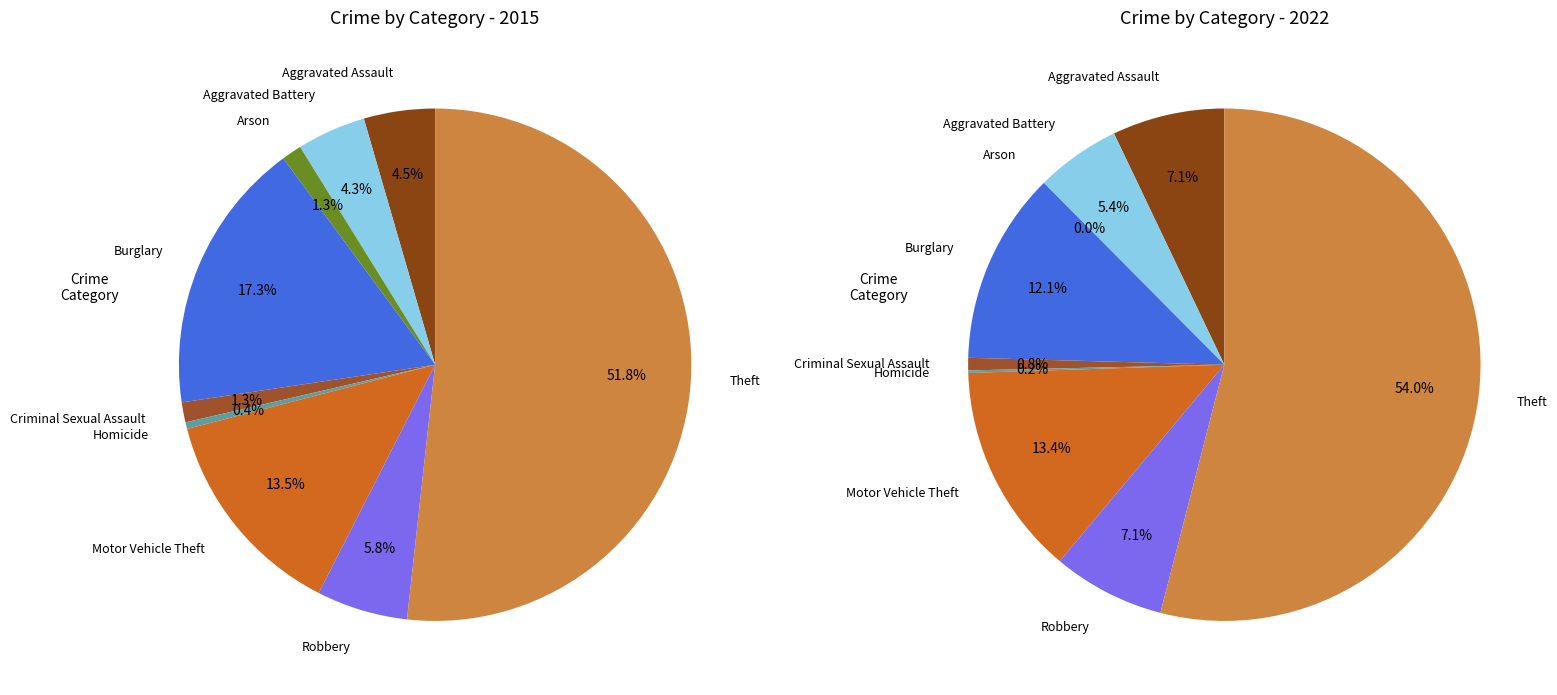

To the nearest percent, what percentage of the pie is 4?

1%